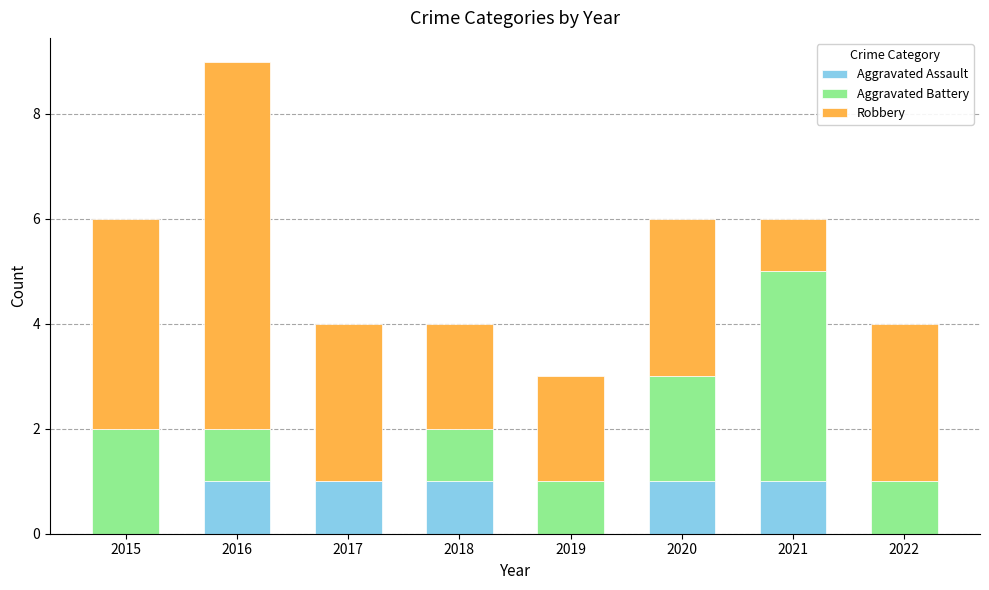

Is it true that Aggravated Assault equals 0 at 2022?

True